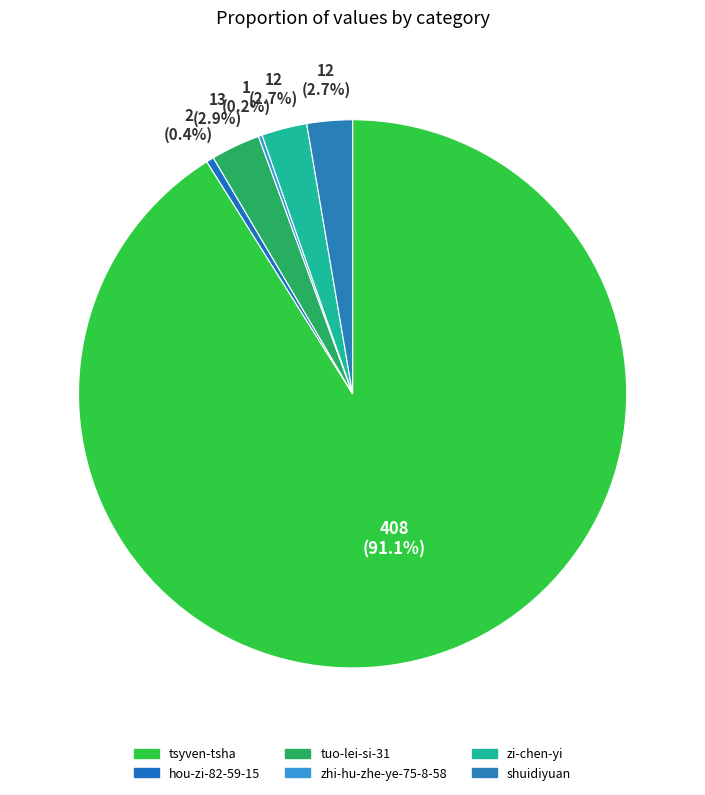

How many slices are in this pie chart?

6